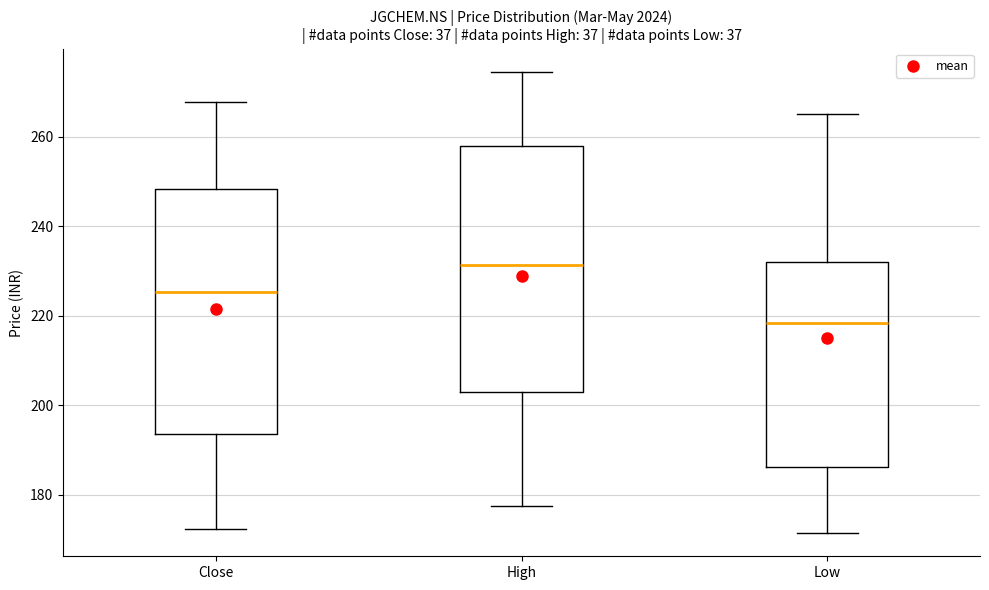

Reading left to right, read every box against the y-axis: the position of its median line, the range the box covers, and the ends of its whiskers. The values are not printed on the chart, so give them approximately, as read against the axis.

Close: median 226, box 194 to 248, whiskers 172 to 268
High: median 232, box 202 to 258, whiskers 178 to 274
Low: median 218, box 186 to 232, whiskers 172 to 266